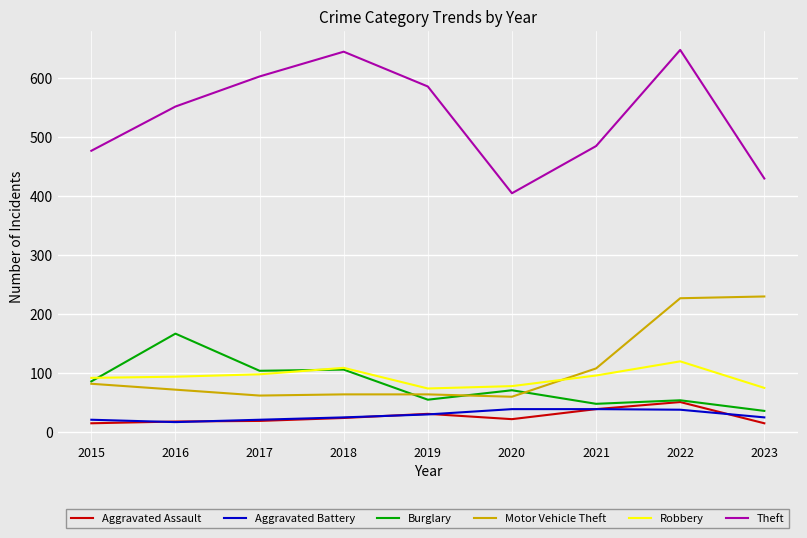

What is the maximum value for Aggravated Assault?

51